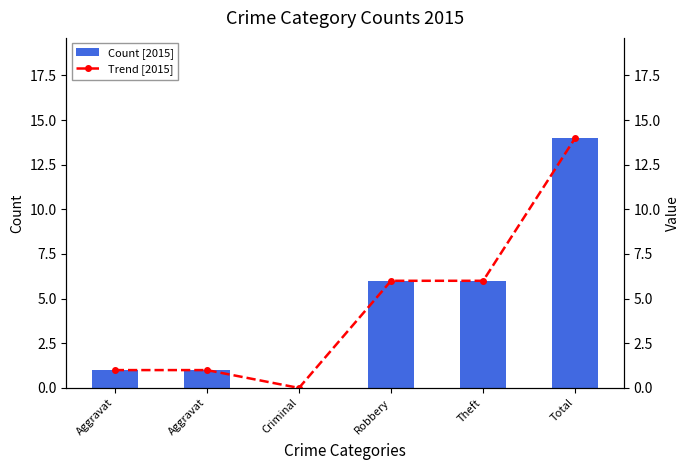

What is the sum of all Trend [2015] values?

28